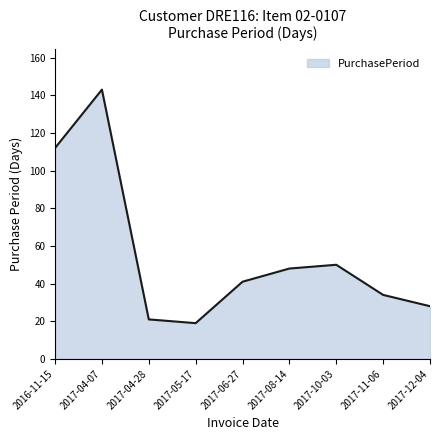

How many lines are shown in the chart?

1